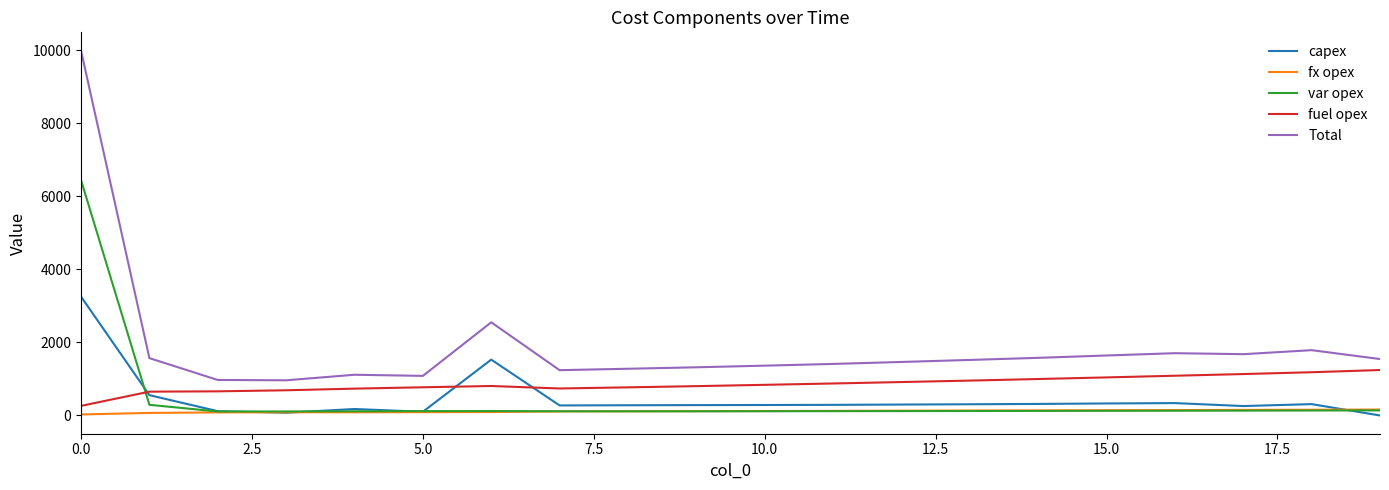

True or false: Total and fx opex intersect in this chart.

False